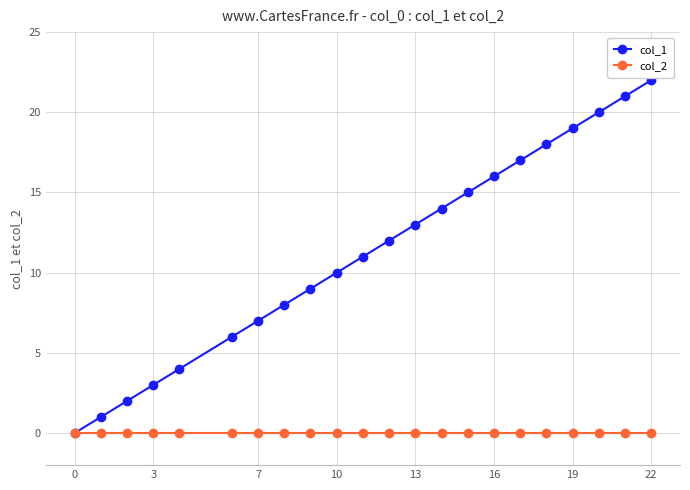

Reading left to right, what are all the values shown in this chart?

col_1: 0	1	2	3	4	6	7	8	9	10	11	12	13	14	15	16	17	18	19	20	21	22
col_2: 0	0	0	0	0	0	0	0	0	0	0	0	0	0	0	0	0	0	0	0	0	0